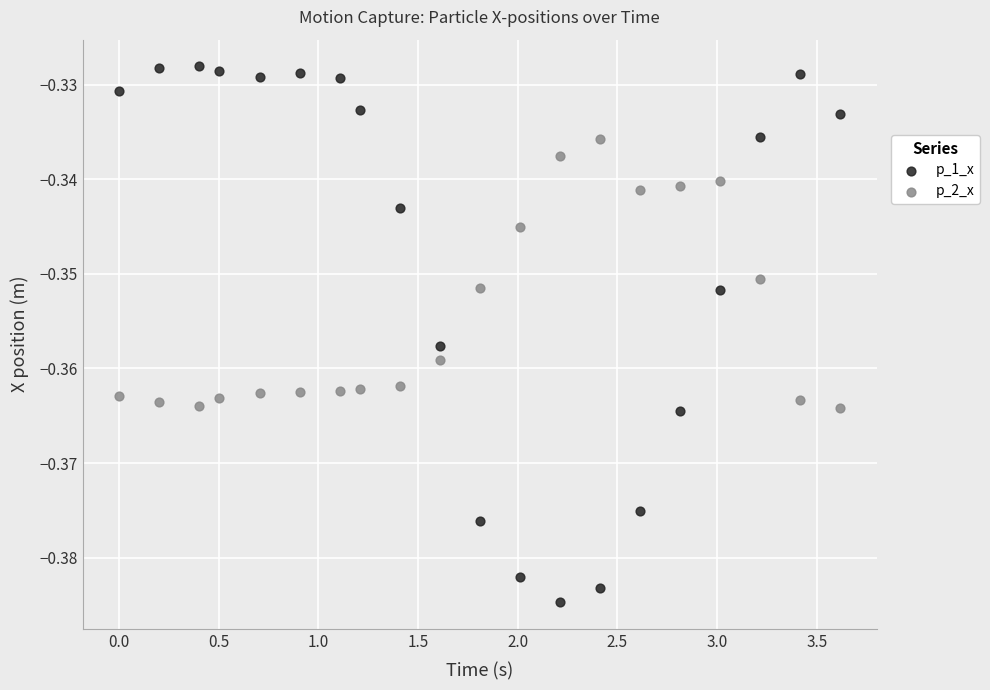

Which series has the largest Y range (max minus min)?

p_1_x